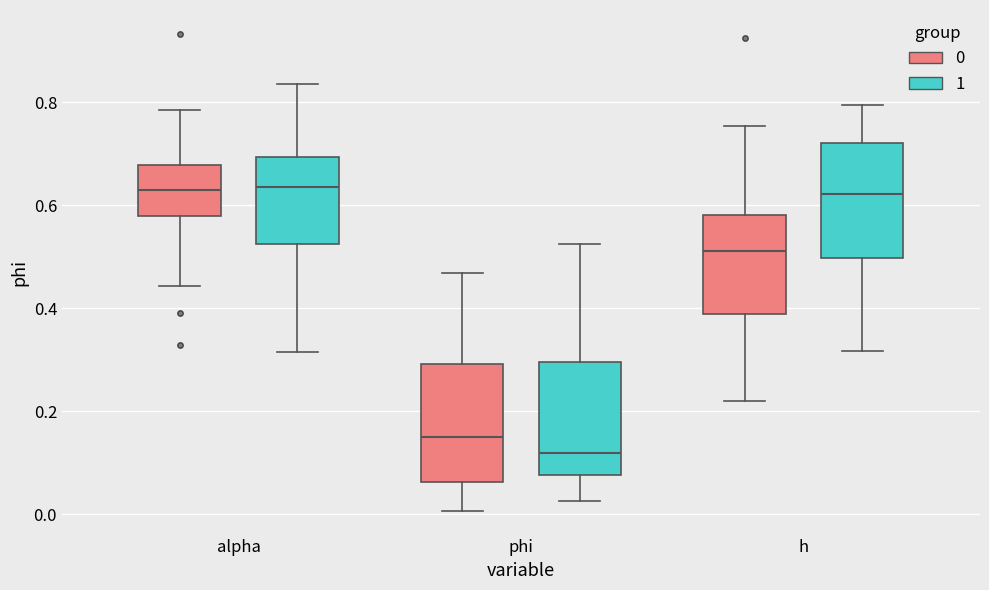

Reading left to right, read every box against the y-axis: the position of its median line, the range the box covers, and the ends of its whiskers. The values are not printed on the chart, so give them approximately, as read against the axis.

alpha (0): median 0.62, box 0.58 to 0.68, whiskers 0.44 to 0.78
alpha (1): median 0.64, box 0.52 to 0.70, whiskers 0.32 to 0.84
phi (0): median 0.14, box 0.06 to 0.30, whiskers 0.00 to 0.46
phi (1): median 0.12, box 0.08 to 0.30, whiskers 0.02 to 0.52
h (0): median 0.52, box 0.38 to 0.58, whiskers 0.22 to 0.76
h (1): median 0.62, box 0.50 to 0.72, whiskers 0.32 to 0.80